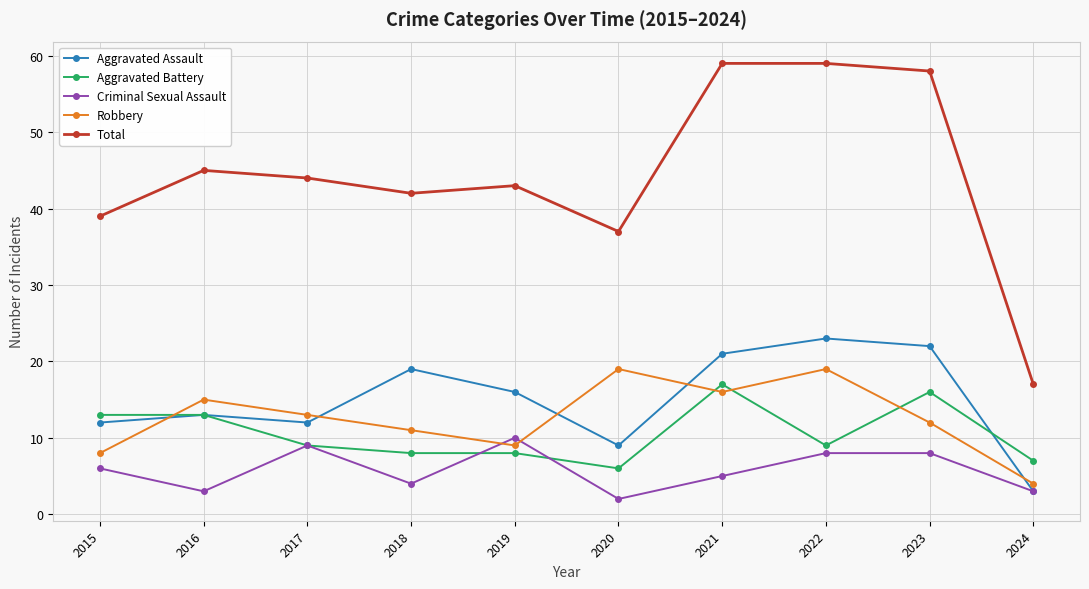

What is the smallest value displayed?

2